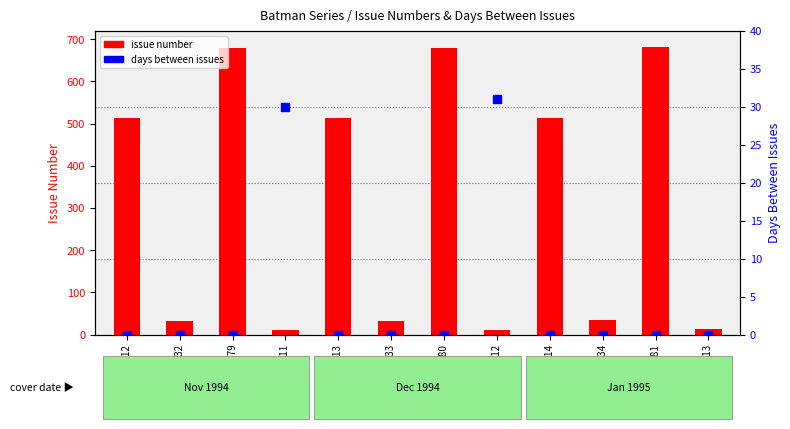

Which series reaches the maximum Y coordinate?

issue number